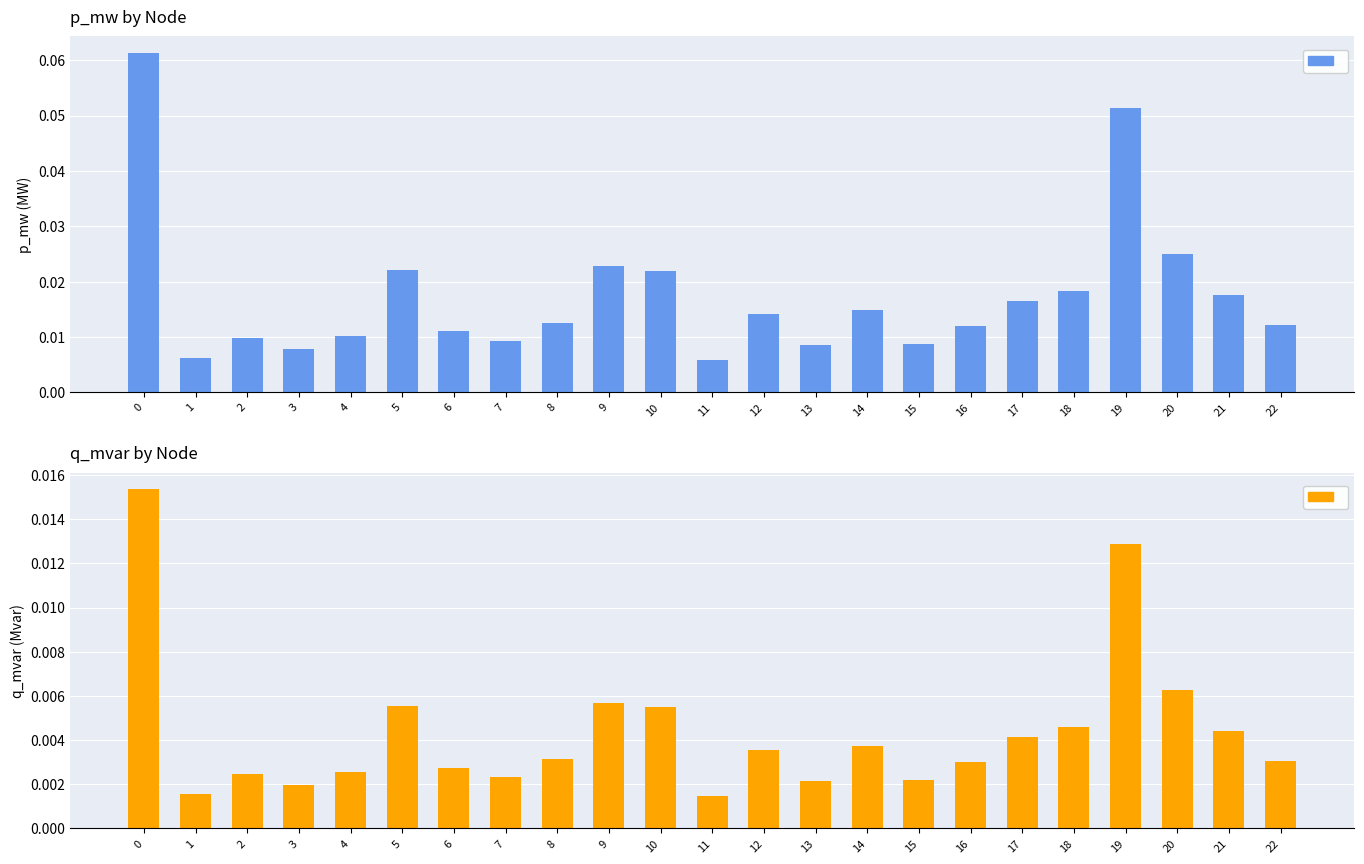

Are the bars horizontal?

No